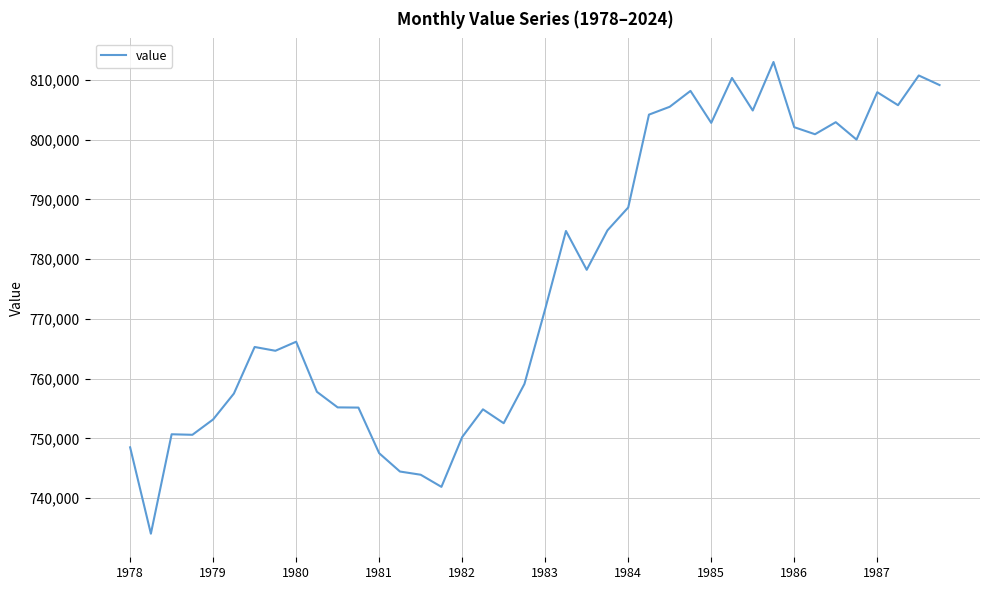

What is the minimum value shown in the chart?

734049